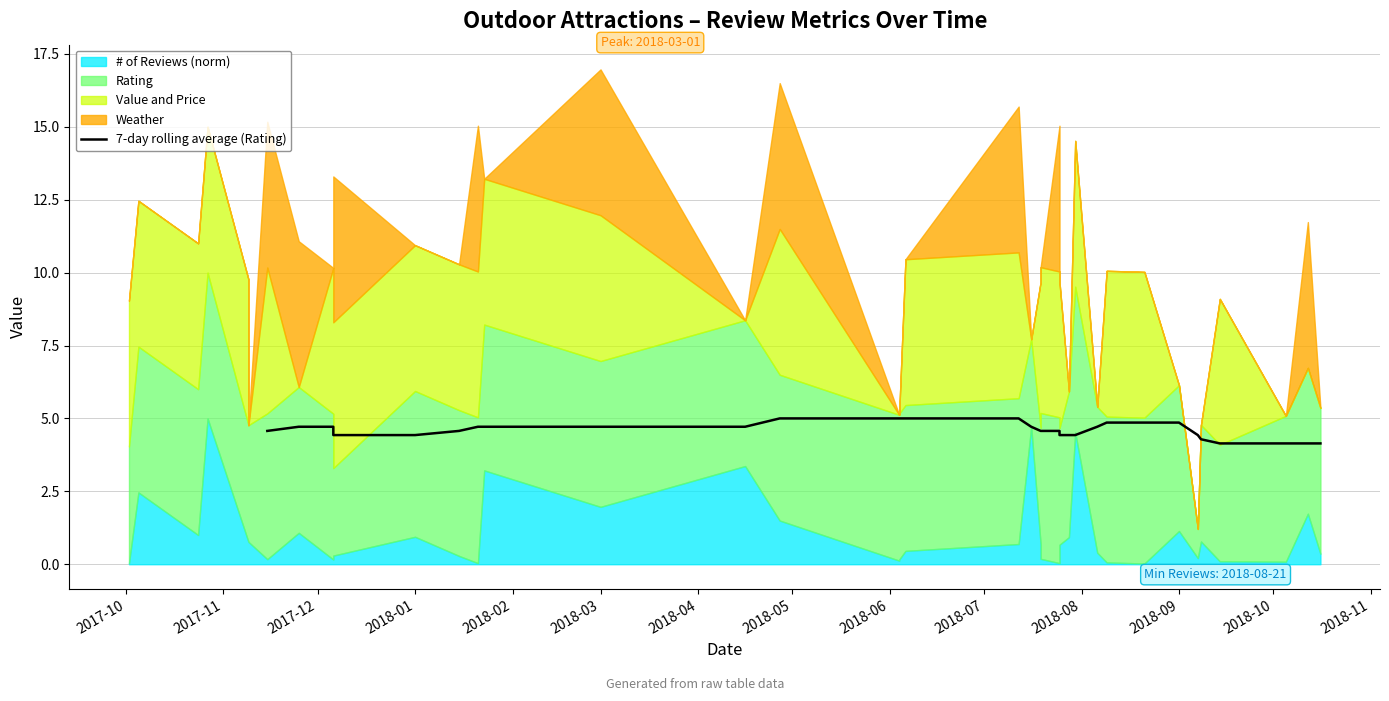

How many data points does each series have?

32